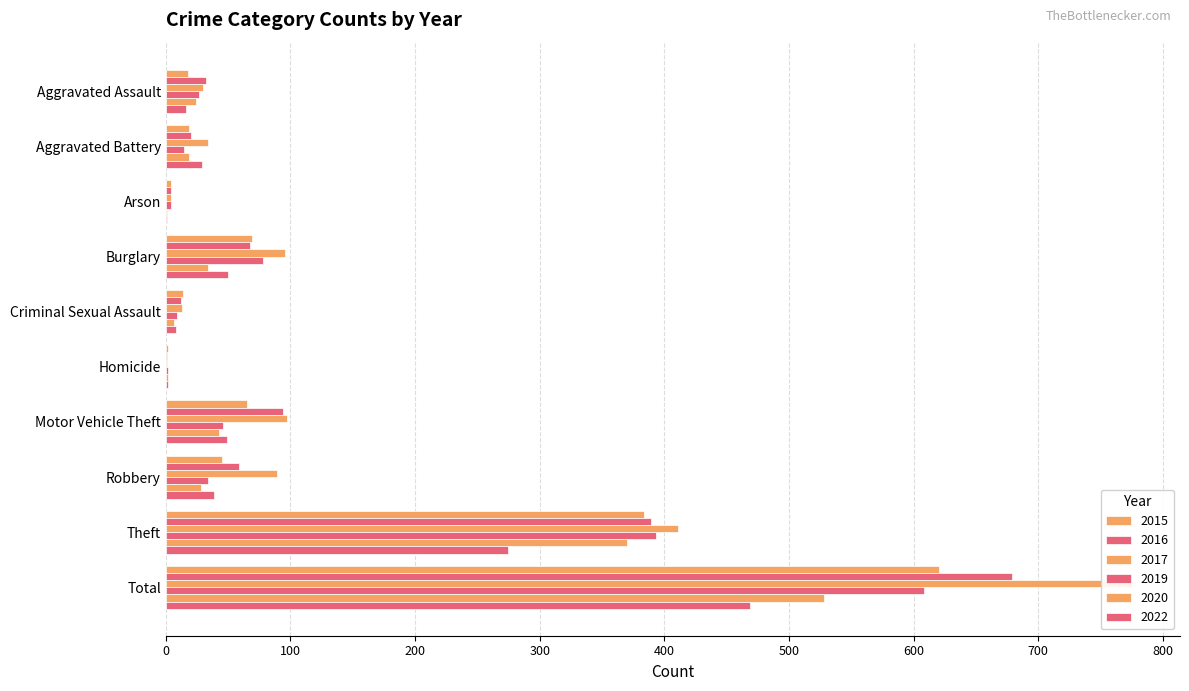

Is the value of 2022 at Homicide greater than the value of 2016 at Motor Vehicle Theft?

No